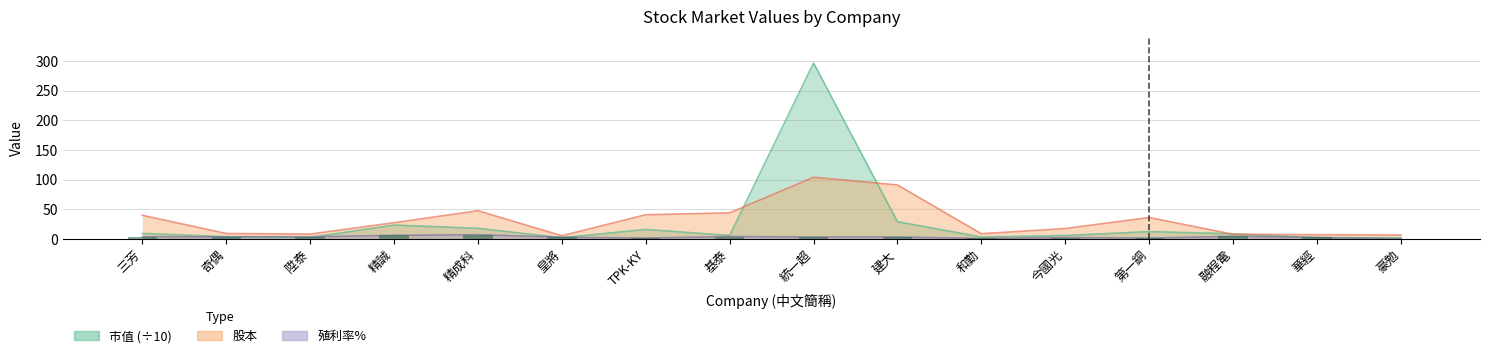

Where does the 殖利率% series first go above 3?

三芳